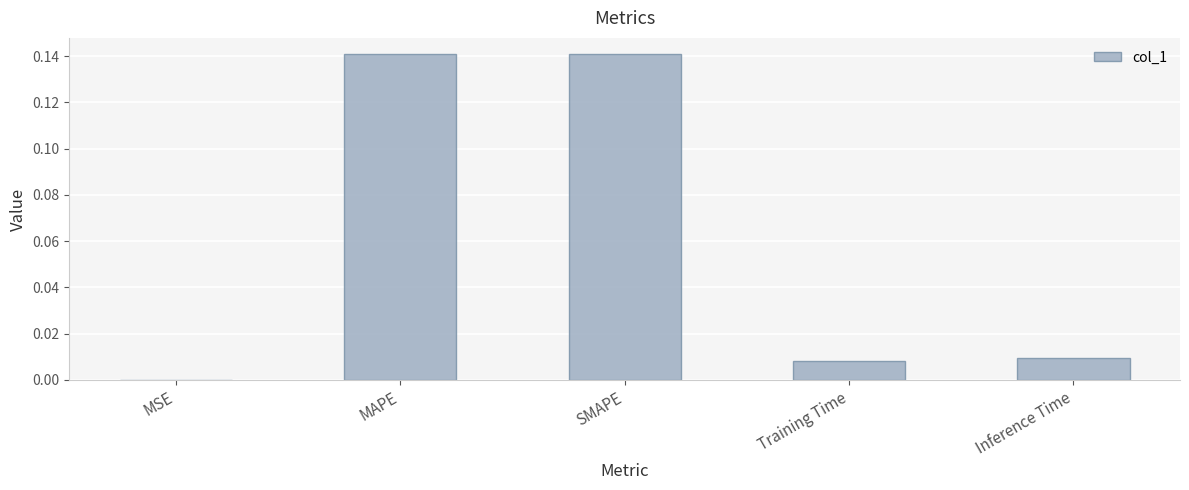

What is the change in value from MSE to MAPE?

+0.1